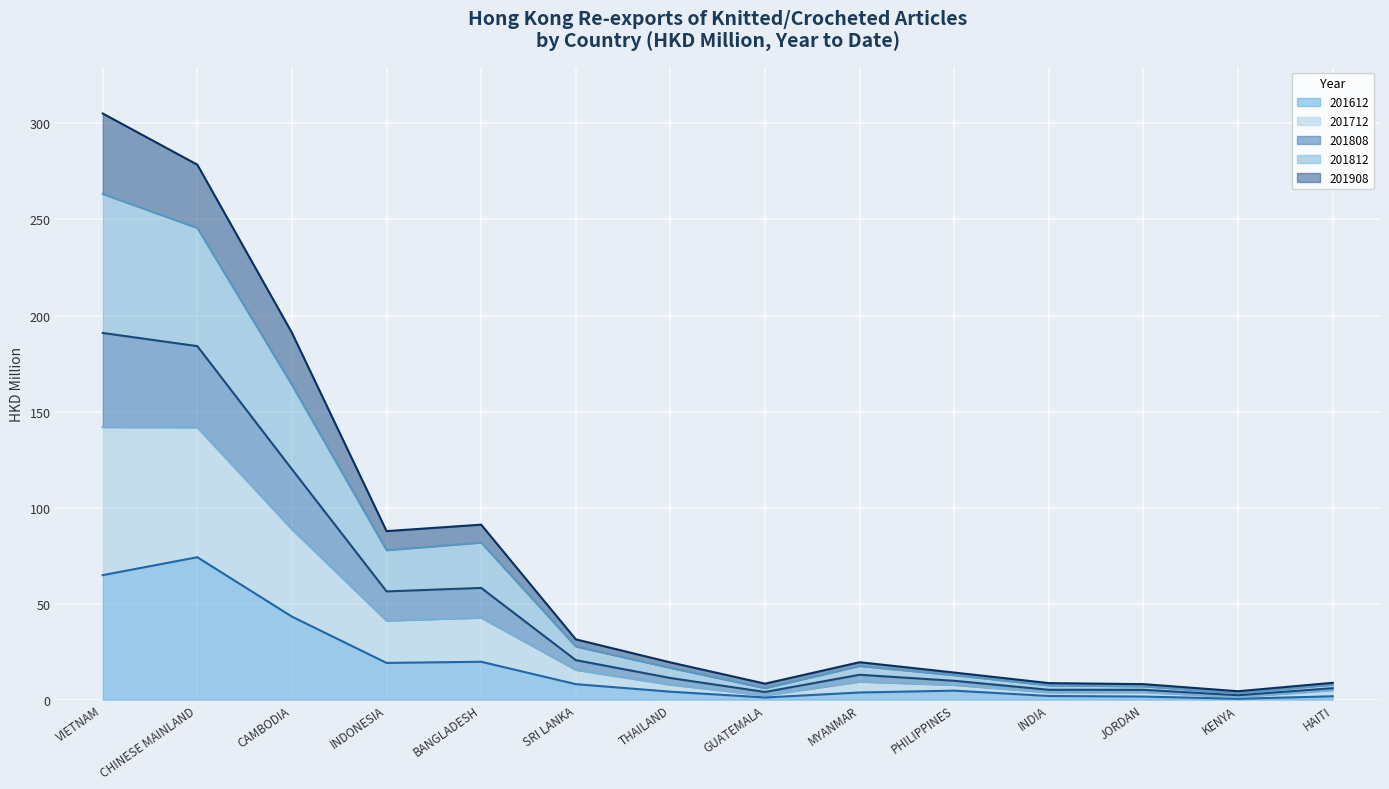

What is the sum of all 201612 values?

248.3